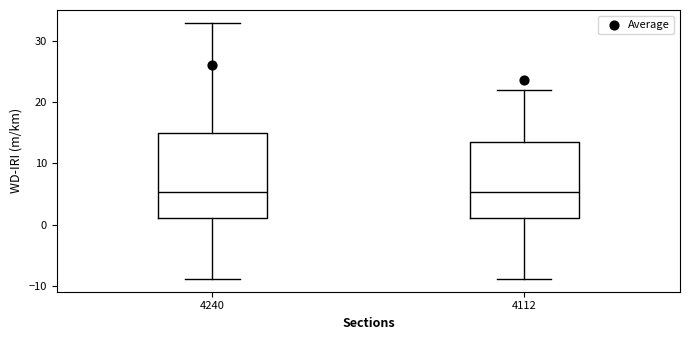

Reading left to right, read every box against the y-axis: the position of its median line, the range the box covers, and the ends of its whiskers. The values are not printed on the chart, so give them approximately, as read against the axis.

4240: median 5, box 1 to 15, whiskers -9 to 33
4112: median 5, box 1 to 13, whiskers -9 to 22